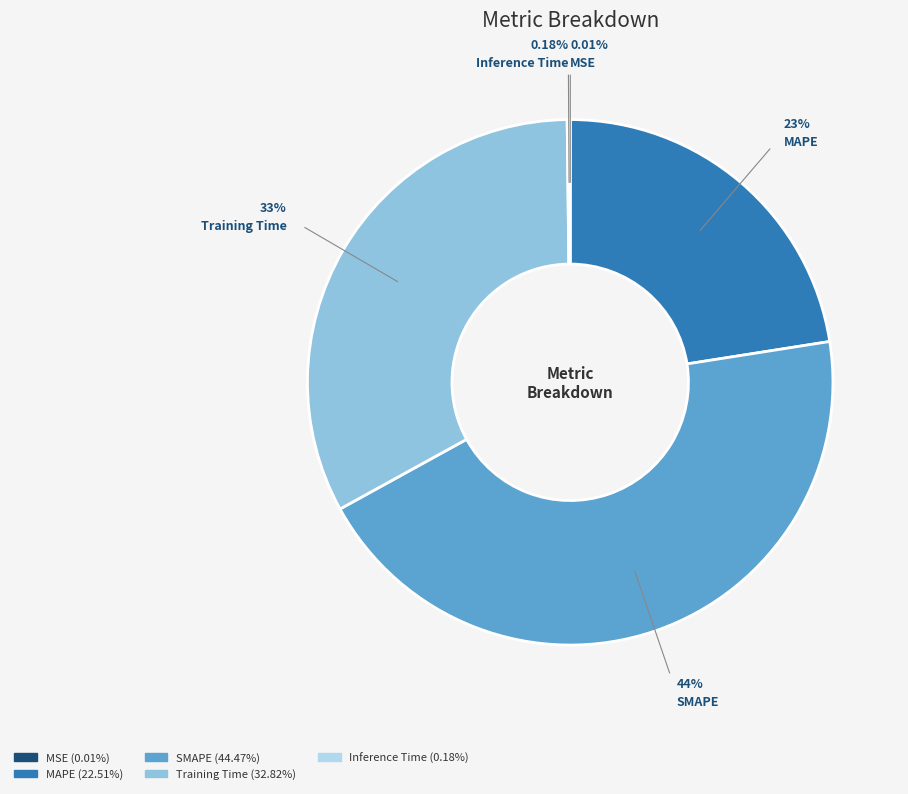

Combined, do SMAPE and Training Time account for over 50%?

Yes